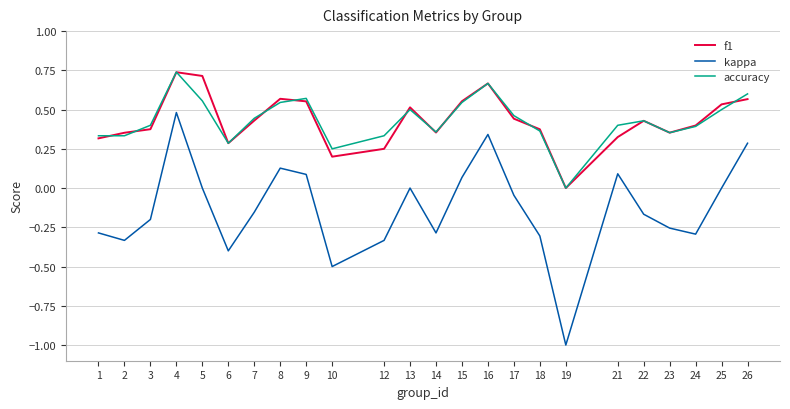

What is the lowest value of the kappa series?

-1.0